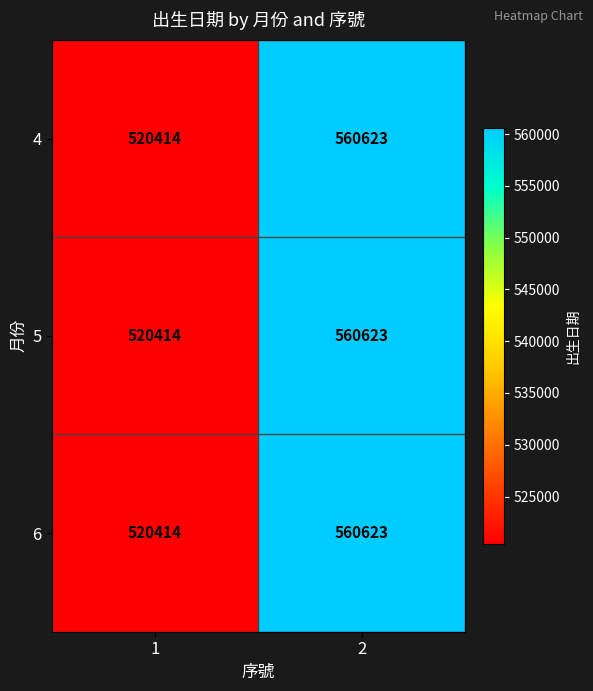

The value of 4 at 1 is 520414. True or false?

True